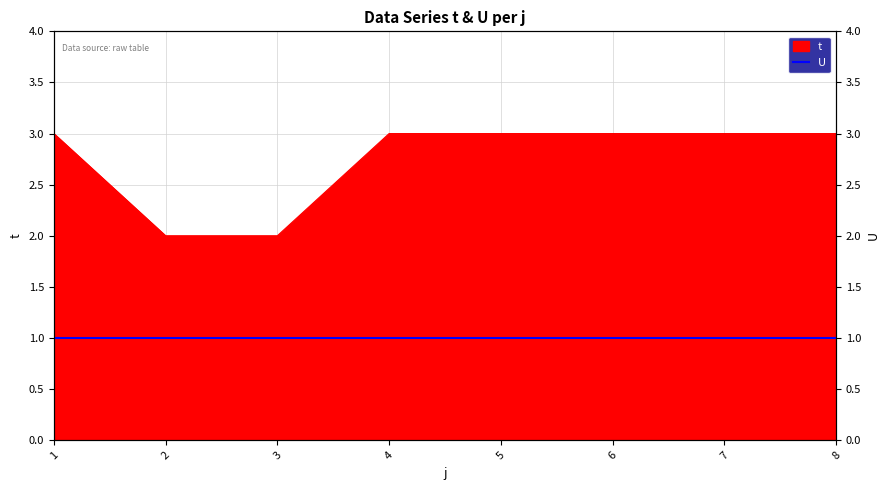

What value does the data have at 5?

3